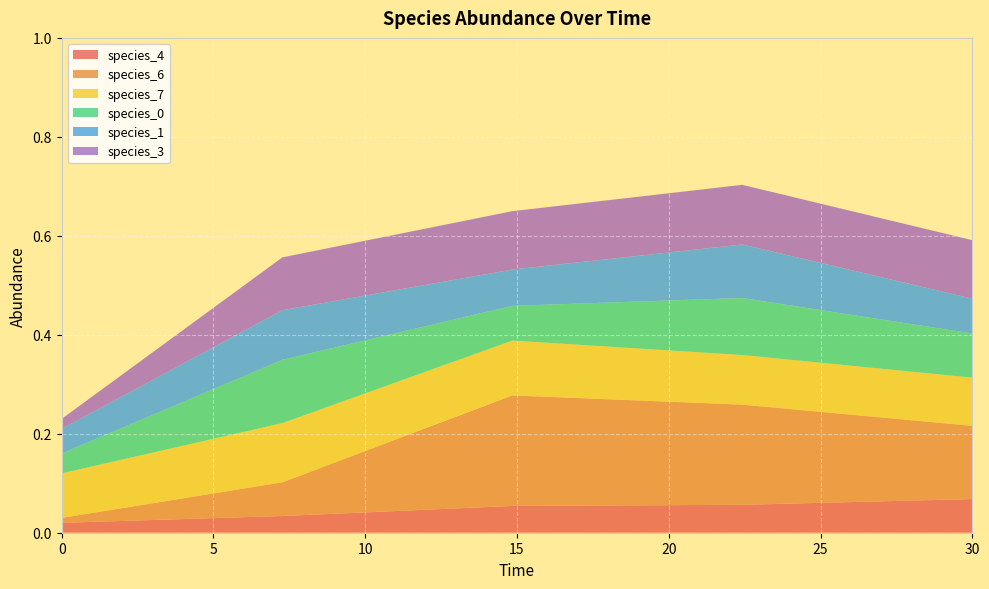

Reading left to right, list all the values displayed in this chart.

species_4: 0.0=0.0	7.272727272727273=0.0	14.84848484848485=0.1	22.424242424242426=0.1	30.0=0.1
species_6: 0.0=0.0	7.272727272727273=0.1	14.84848484848485=0.2	22.424242424242426=0.2	30.0=0.1
species_7: 0.0=0.1	7.272727272727273=0.1	14.84848484848485=0.1	22.424242424242426=0.1	30.0=0.1
species_0: 0.0=0.0	7.272727272727273=0.1	14.84848484848485=0.1	22.424242424242426=0.1	30.0=0.1
species_1: 0.0=0.1	7.272727272727273=0.1	14.84848484848485=0.1	22.424242424242426=0.1	30.0=0.1
species_3: 0.0=0.0	7.272727272727273=0.1	14.84848484848485=0.1	22.424242424242426=0.1	30.0=0.1